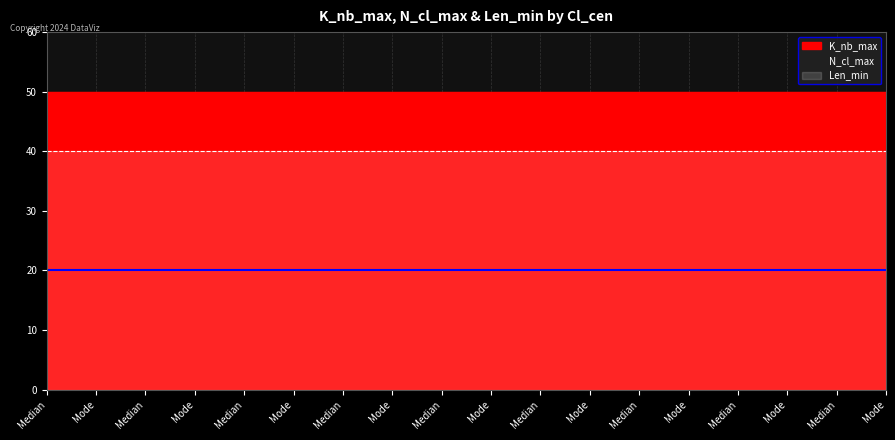

What are all the series names shown in the legend?

K_nb_max, N_cl_max, Len_min